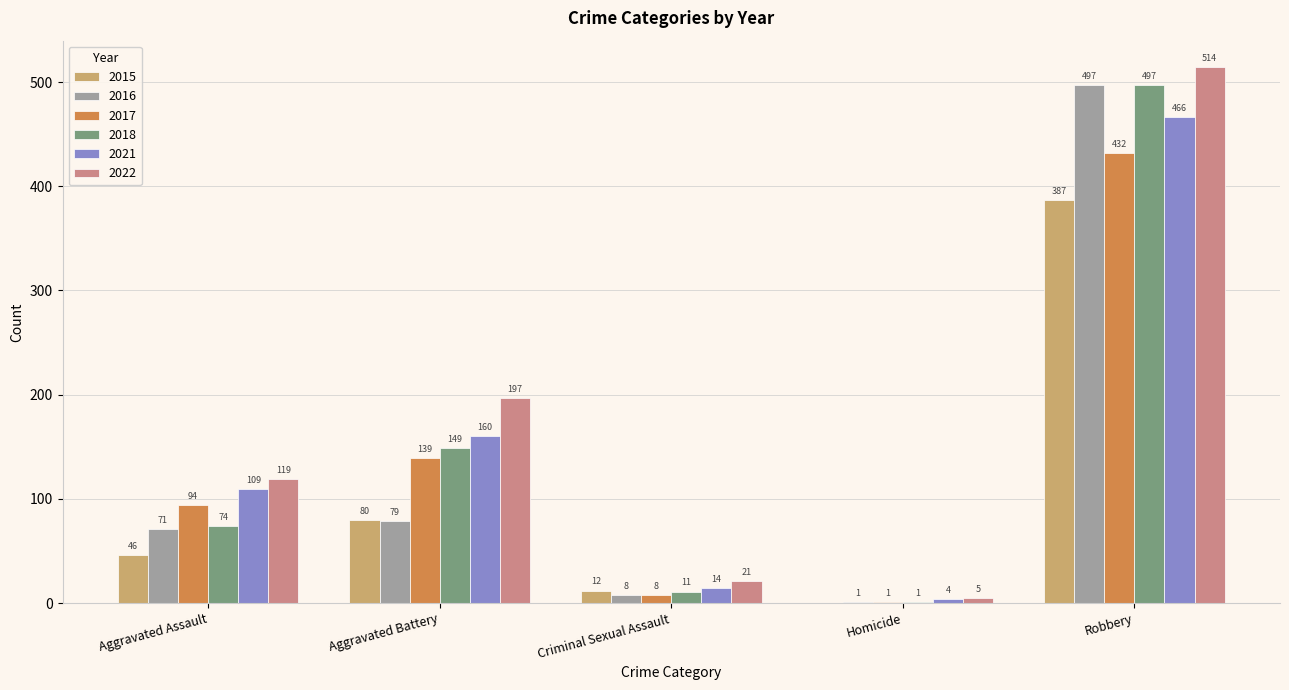

How many categories are shown in the chart?

5